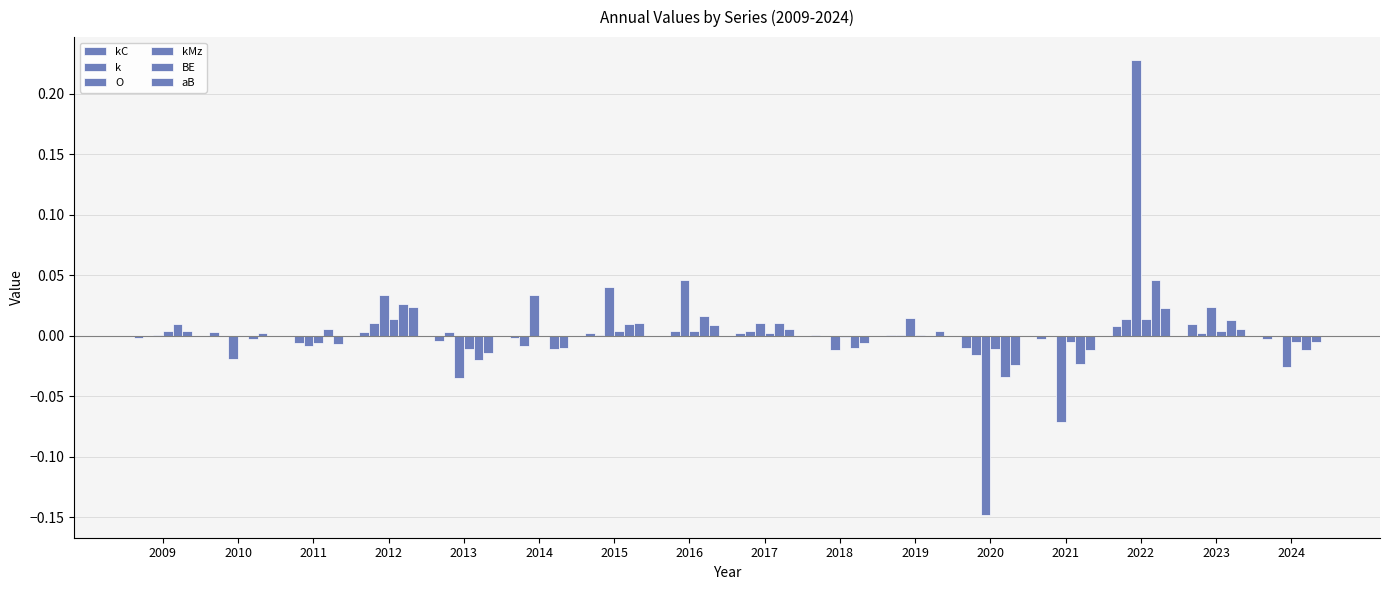

How many categories are shown in the chart?

16